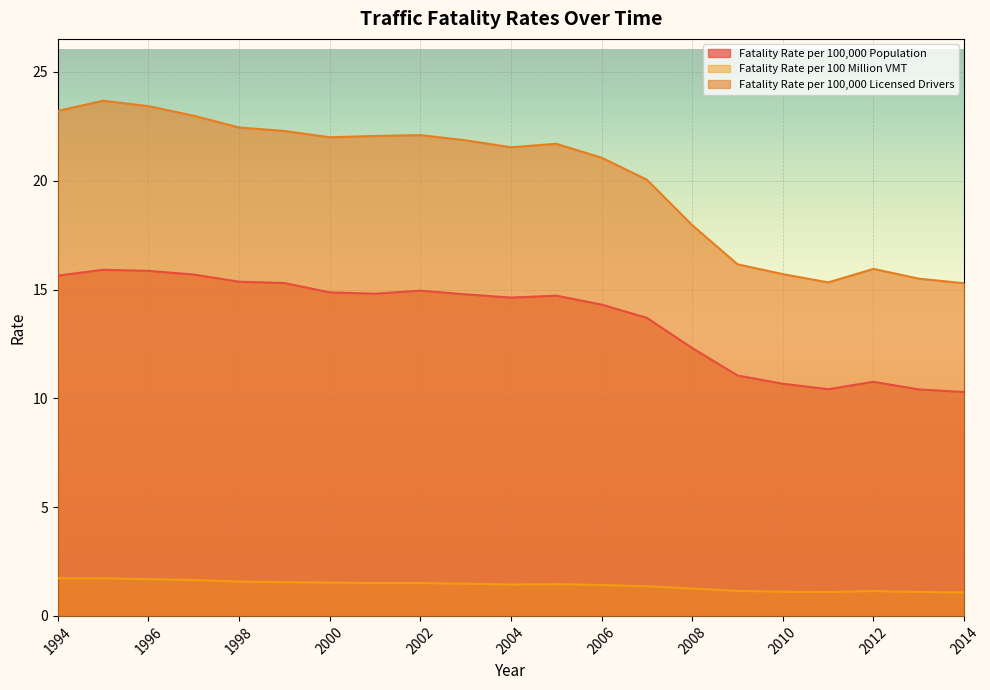

Reading left to right, transcribe all the data shown in this chart.

Fatality Rate per 100,000 Population: 15.6	15.9	15.9	15.7	15.4	15.3	14.9	14.8	14.9	14.8	14.6	14.7	14.3	13.7	12.3	11.1	10.7	10.4	10.8	10.4	10.3
Fatality Rate per 100 Million VMT: 1.7	1.7	1.7	1.6	1.6	1.6	1.5	1.5	1.5	1.5	1.4	1.5	1.4	1.4	1.3	1.1	1.1	1.1	1.1	1.1	1.1
Fatality Rate per 100,000 Licensed Drivers: 23.2	23.7	23.4	23.0	22.4	22.3	22.0	22.1	22.1	21.9	21.5	21.7	21.1	20.1	18.0	16.2	15.7	15.3	15.9	15.5	15.3